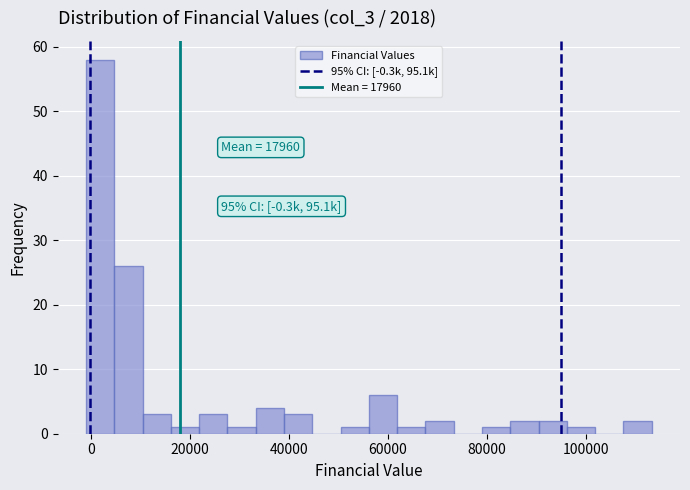

Around what value on the x-axis is the tallest bar? Give the approximate position of its centre, as read against the axis.

2000